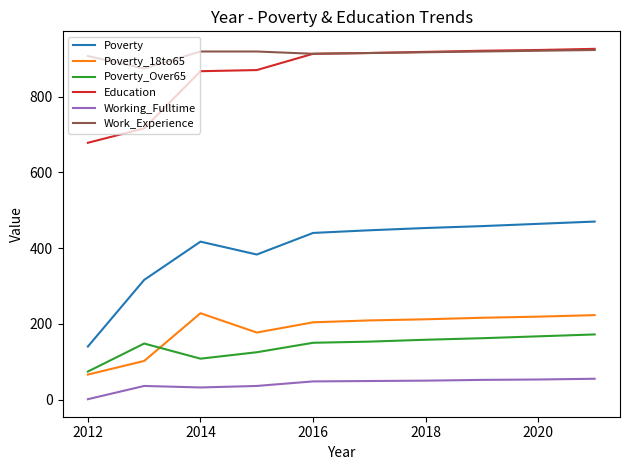

Which series has the widest spread of values?

Poverty